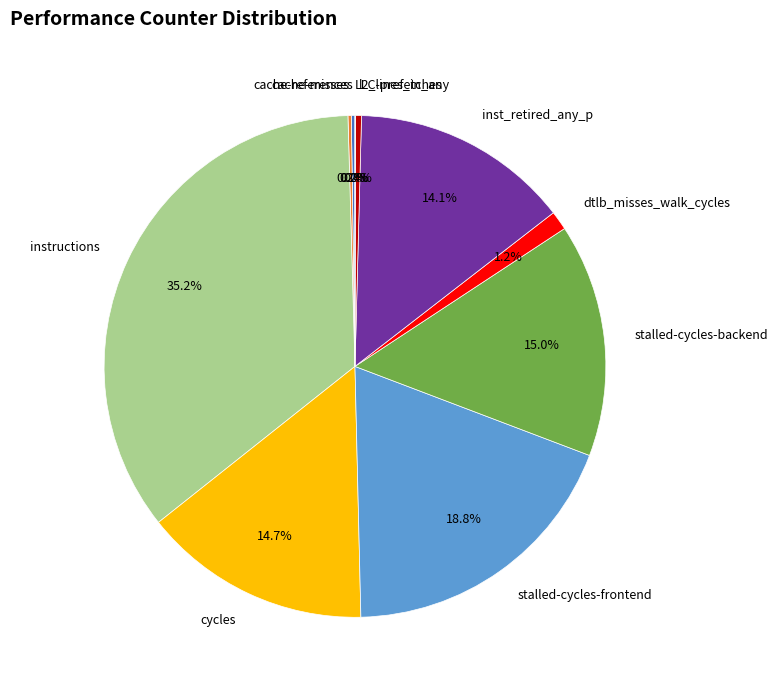

Does l2_lines_in_any account for over 50% of the chart?

No